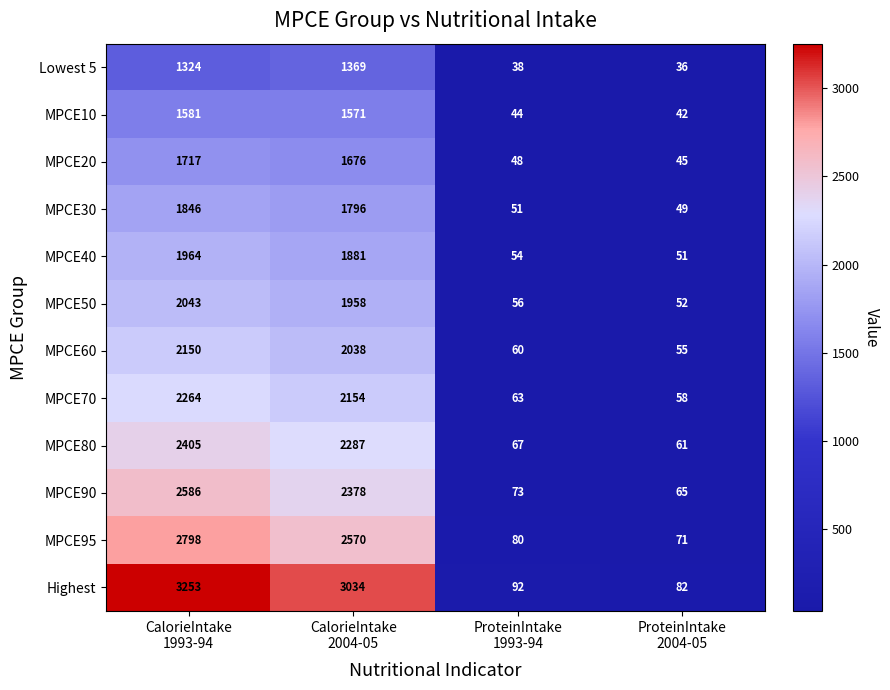

What is the minimum value shown in the chart?

36